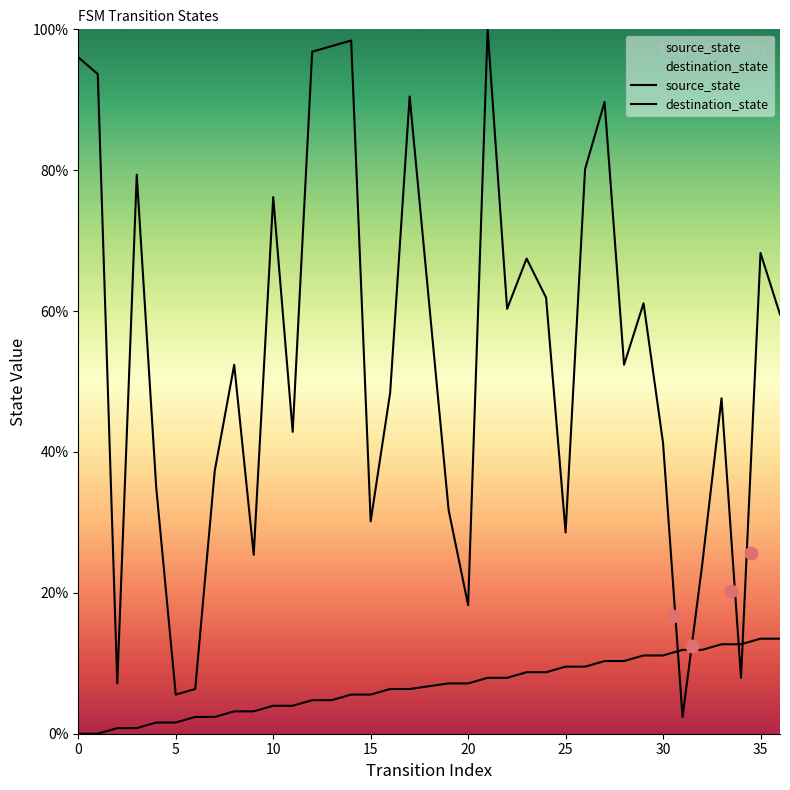

At which category is the sum across all series the highest?

21